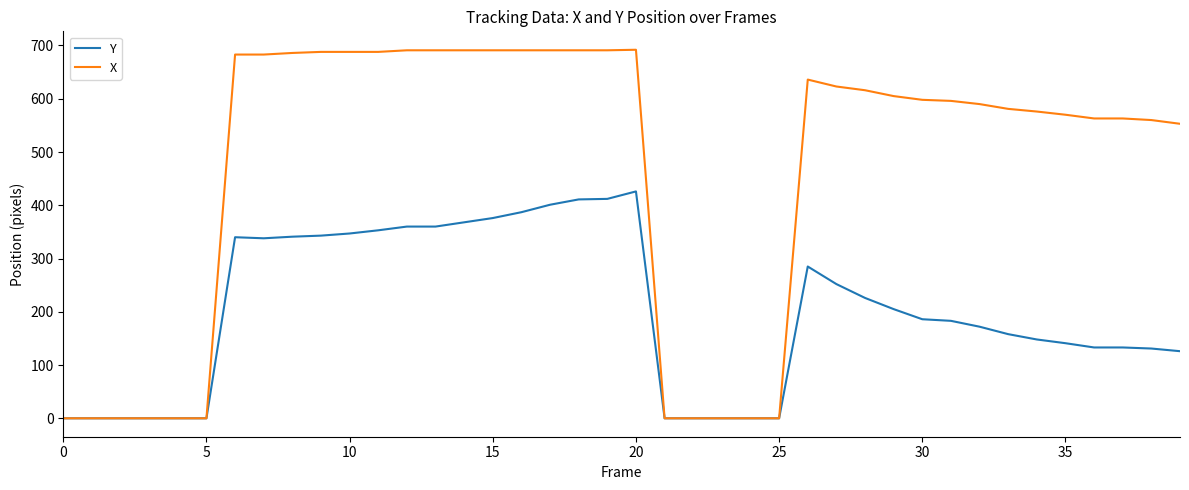

Which series has the largest total across all categories?

X